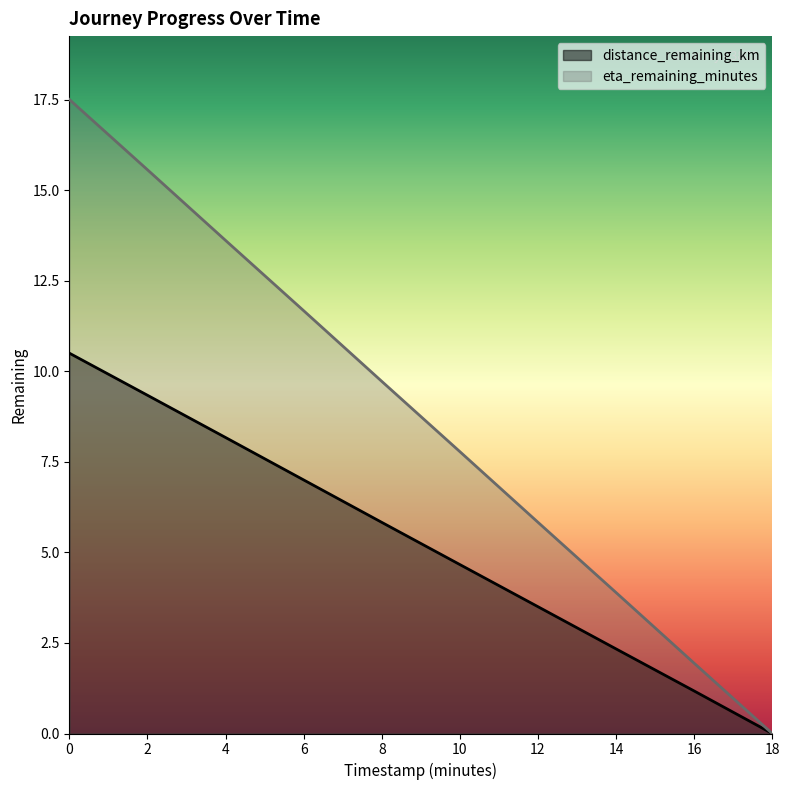

What is the difference between the highest and lowest values at 2?

6.2